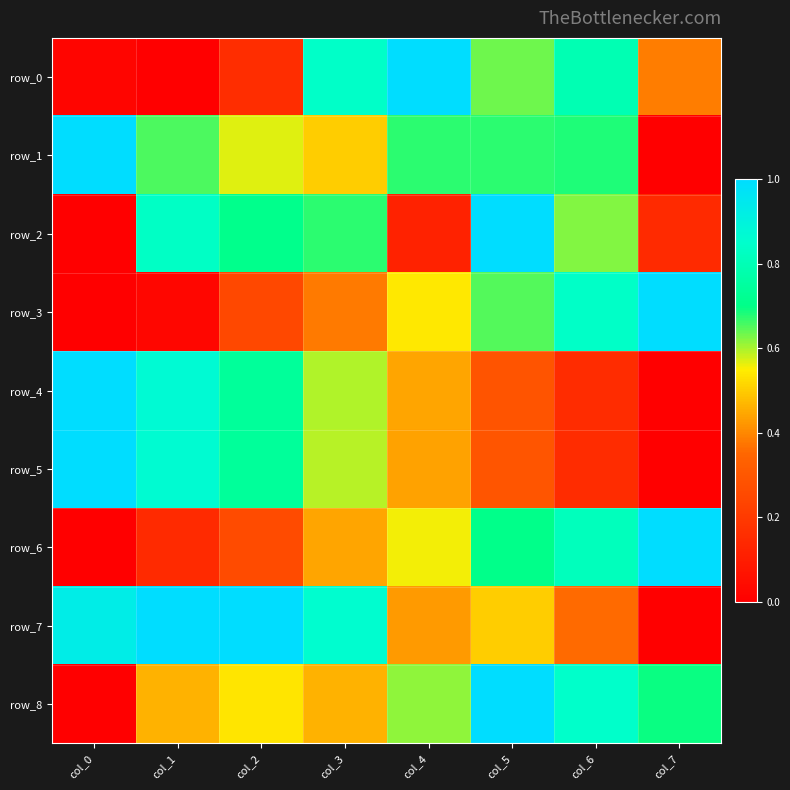

At which label does row_1 reach its minimum?

col_7